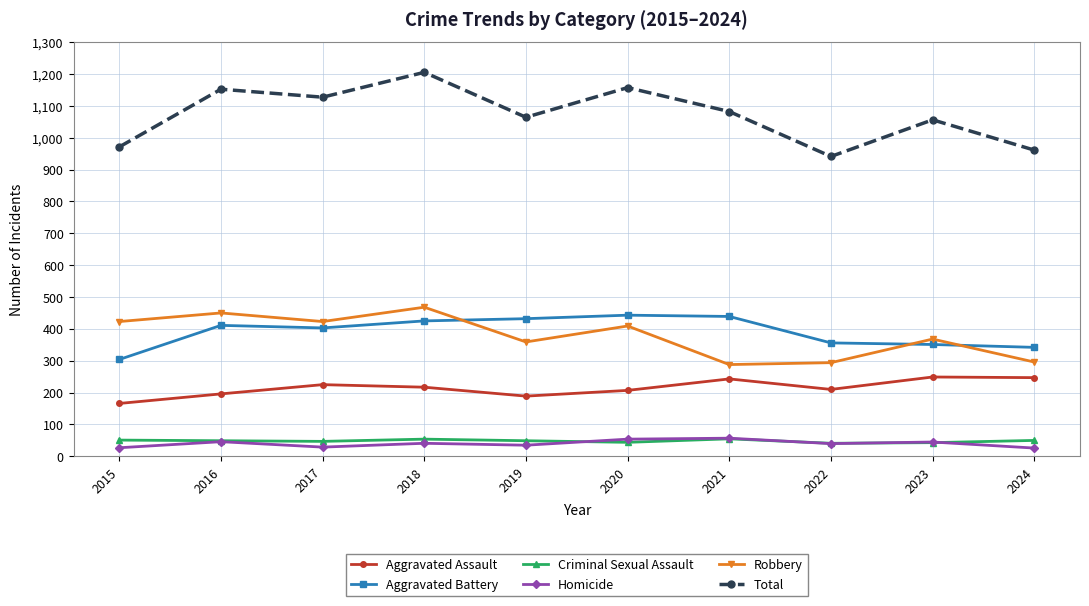

At which category does the chart reach its peak across all series?

2018